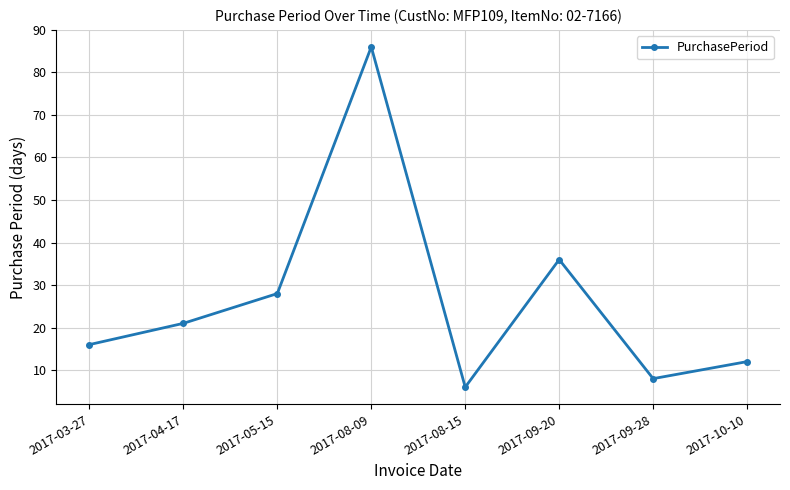

What is the value of the 8th point from the left?

12